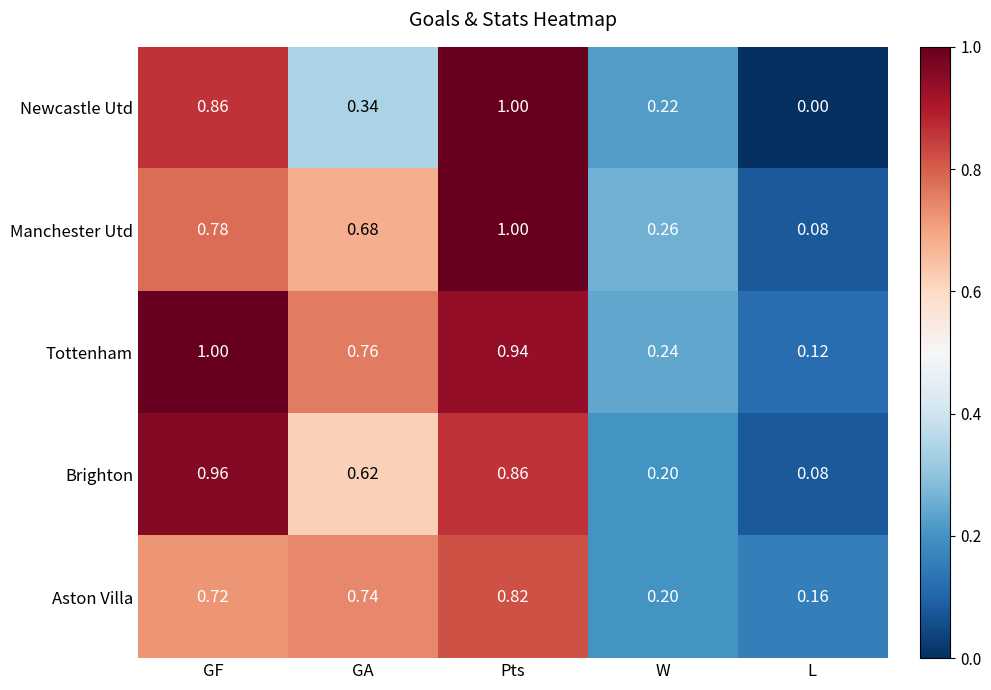

At which label does Newcastle Utd reach its peak?

Pts